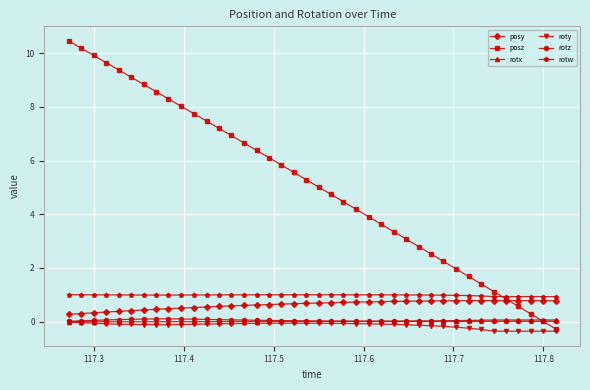

True or false: roty and posy cross at least once.

False